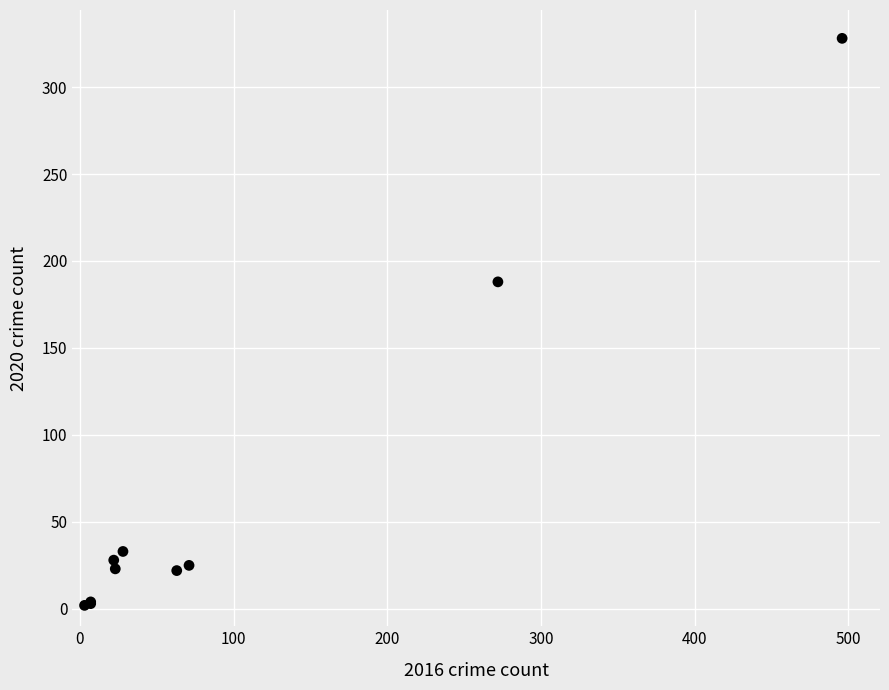

What Y value in the scatter plot is closest to 165?

188